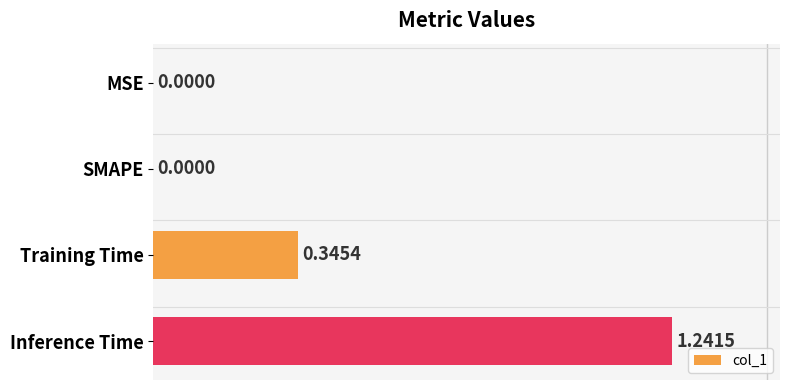

Between Training Time and SMAPE, which is larger?

Training Time